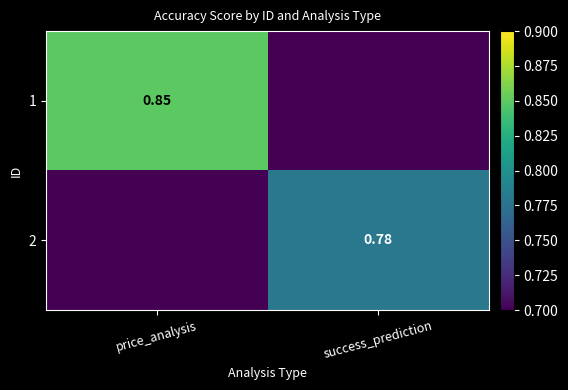

Rank the series at price_analysis from highest to lowest value.

1, 2